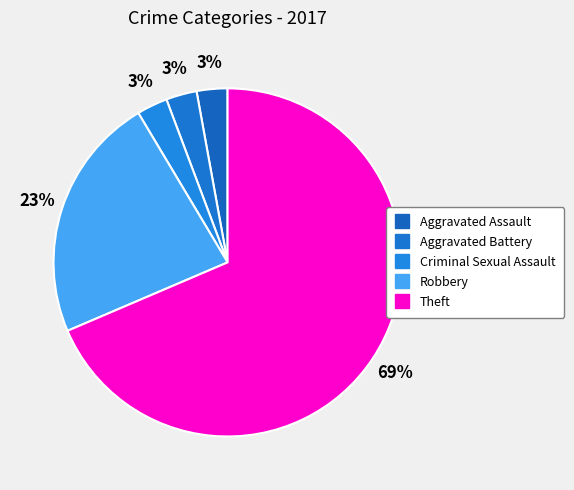

True or false: Aggravated Assault accounts for 13% of the total.

False